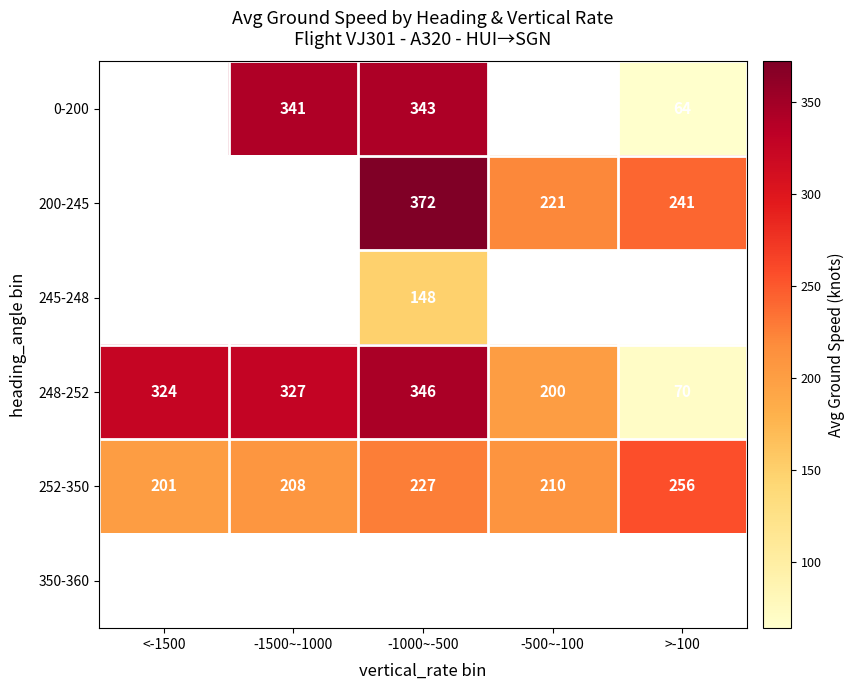

Is the value of 200-245 at >-100 greater than the value of 252-350 at <-1500?

Yes